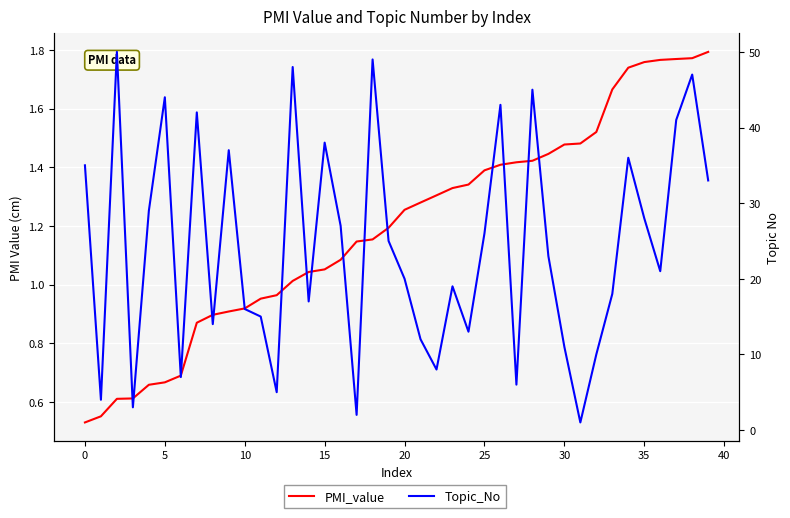

What is the total value across all series at 13?

49.0